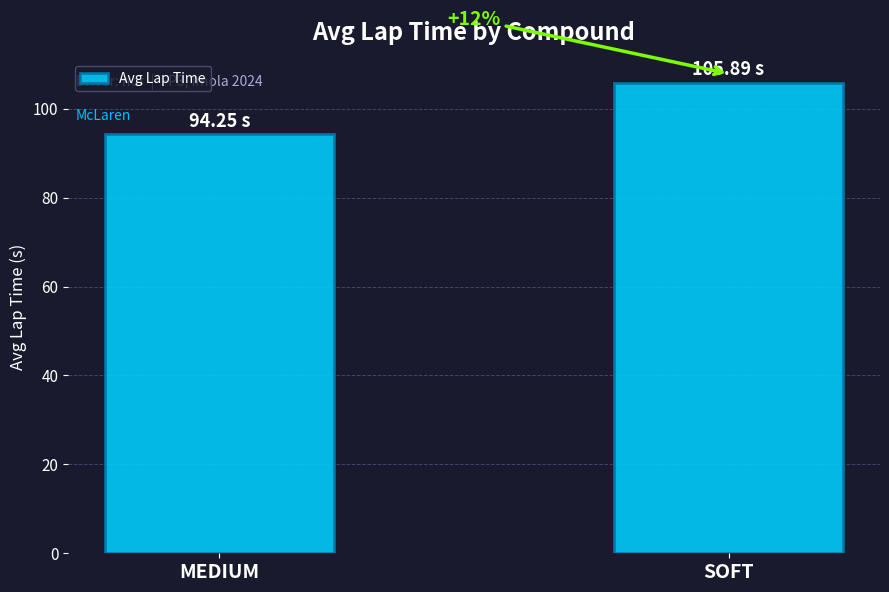

Does the chart contain any negative values?

No